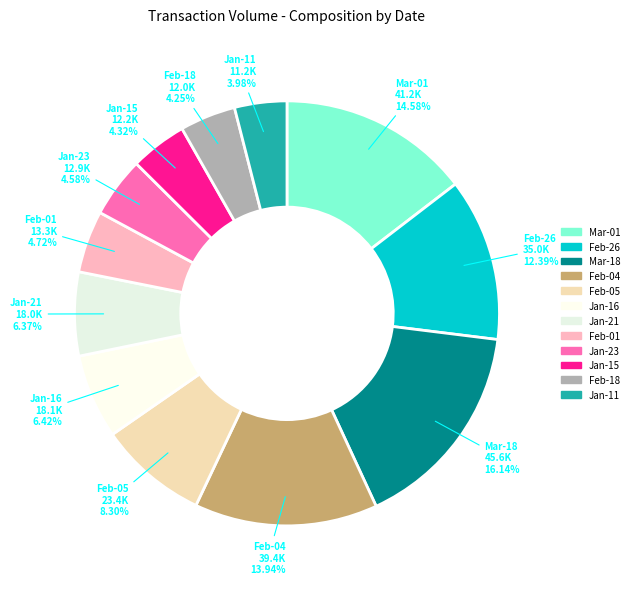

How many segments does this pie chart have?

12